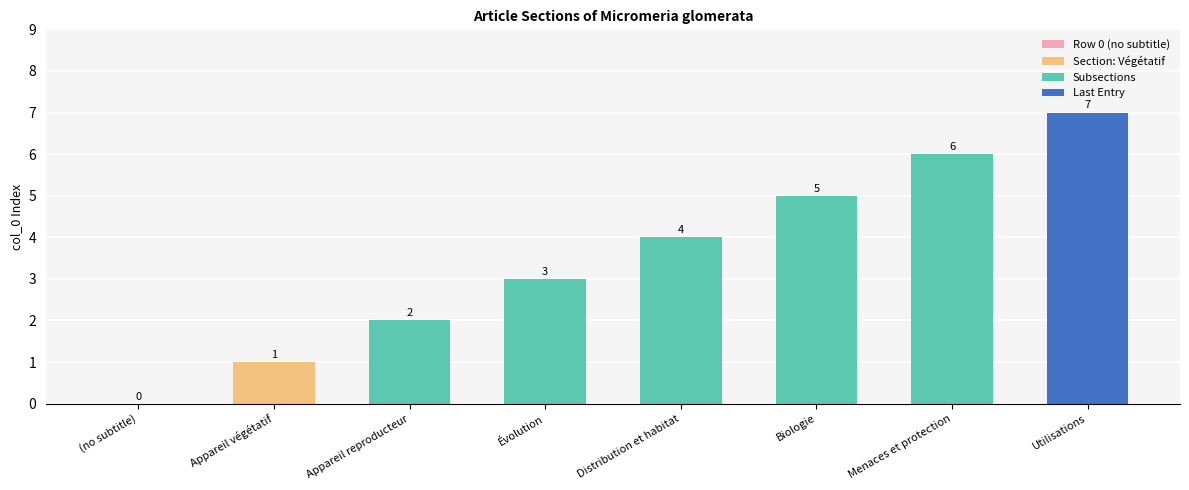

Is it true that the value at Évolution is 3?

True